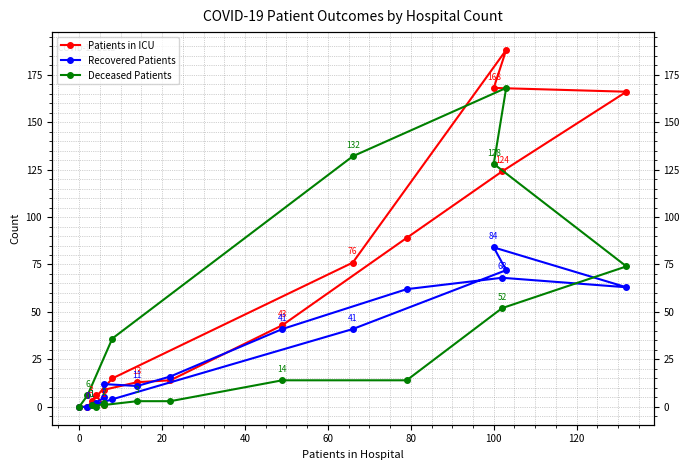

At 0, list the series in order from smallest to largest.

Deceased Patients, Recovered Patients, Patients in ICU